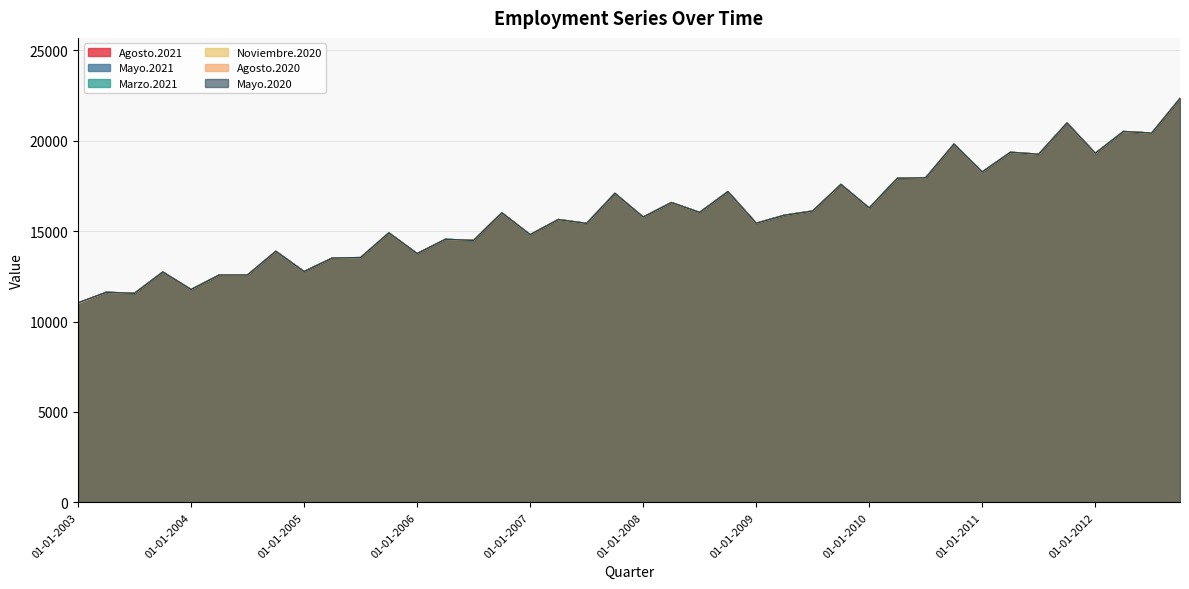

In Agosto.2020, how many points are lower than both neighbors (excluding endpoints)?

15